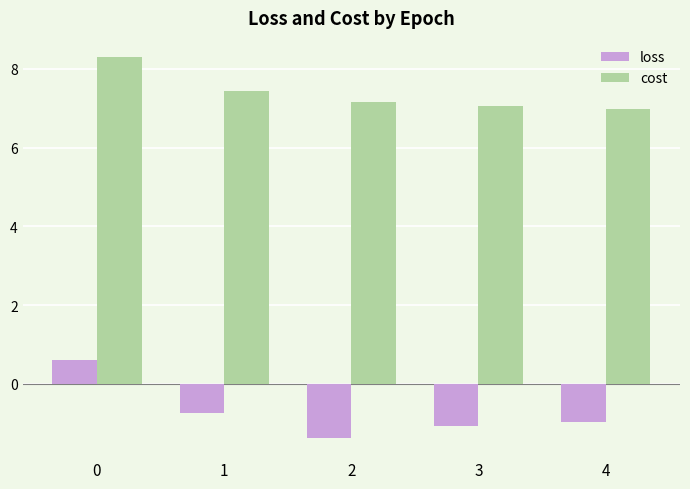

What is the value of the loss bar at the 1st from the left?

0.6